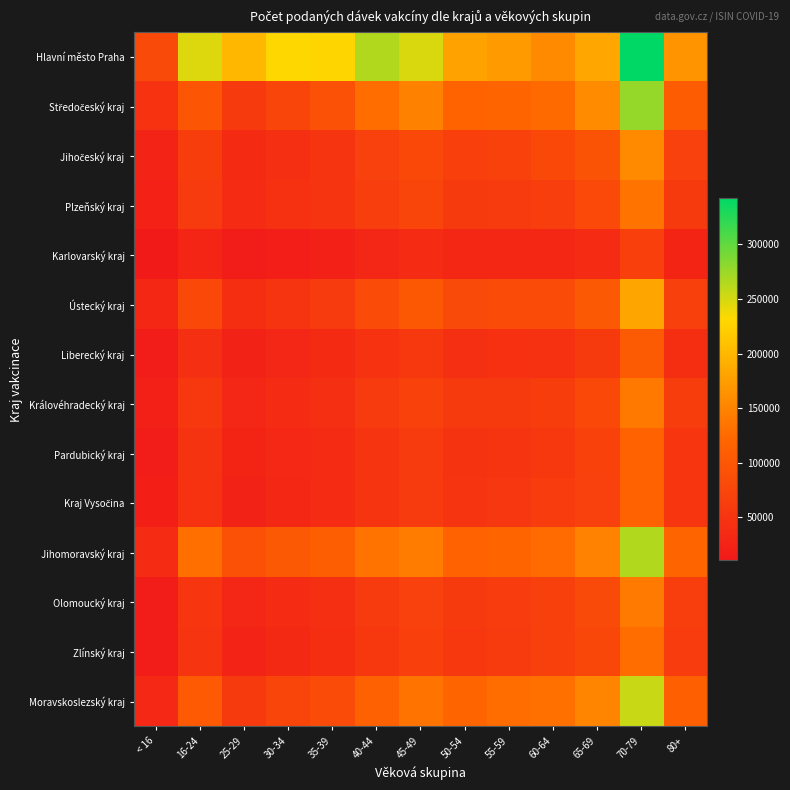

At 80+, list the series in order from largest to smallest.

Hlavní město Praha, Jihomoravský kraj, Moravskoslezský kraj, Středočeský kraj, Jihočeský kraj, Ústecký kraj, Olomoucký kraj, Královéhradecký kraj, Zlínský kraj, Plzeňský kraj, Kraj Vysočina, Pardubický kraj, Liberecký kraj, Karlovarský kraj